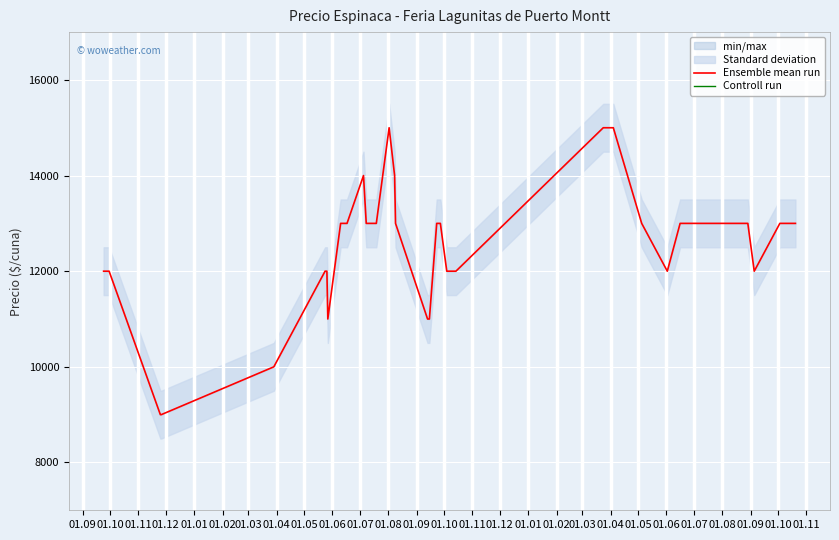

True or false: Ensemble mean run and Controll run cross at least once.

False